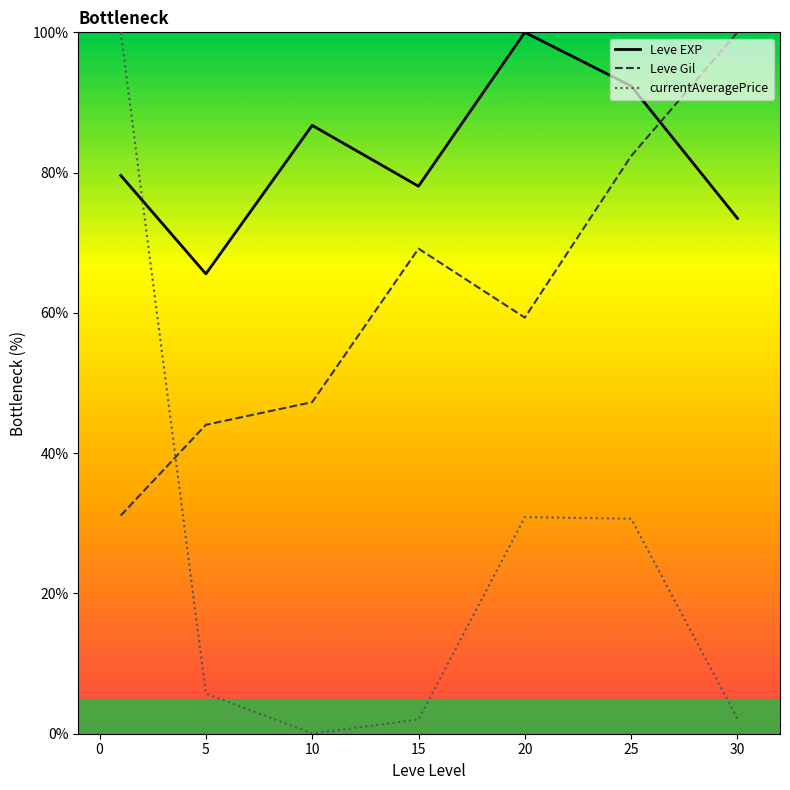

What are all the series names shown in the legend?

Leve EXP, Leve Gil, currentAveragePrice